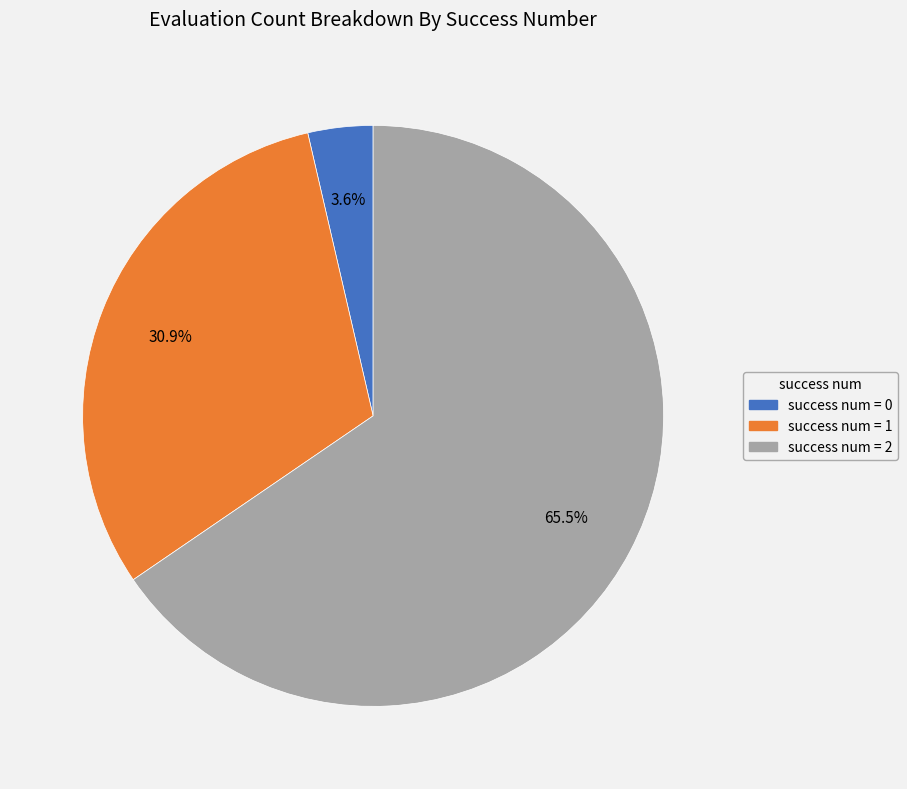

Which slice is the largest?

success num = 2